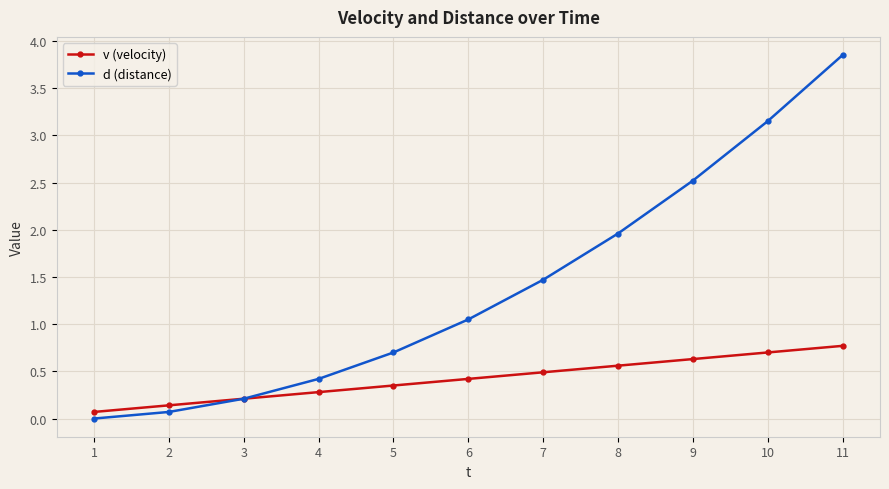

True or false: v (velocity) has a value of 0.6 at 9.

True